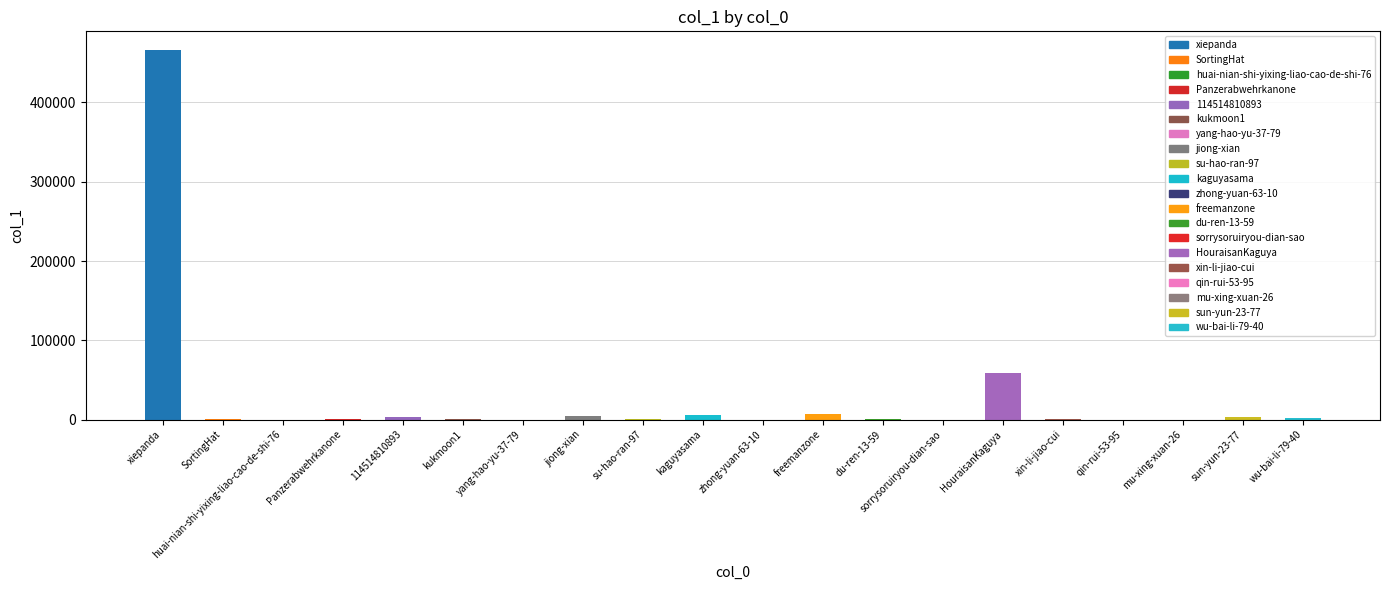

What is the change in value from xin-li-jiao-cui to sun-yun-23-77?

+3306